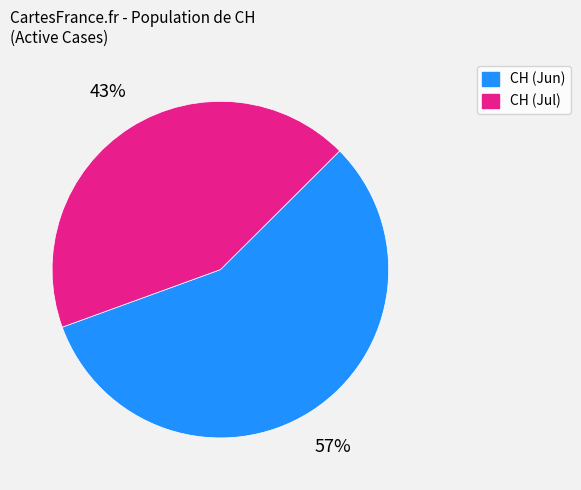

How many segments does this pie chart have?

2